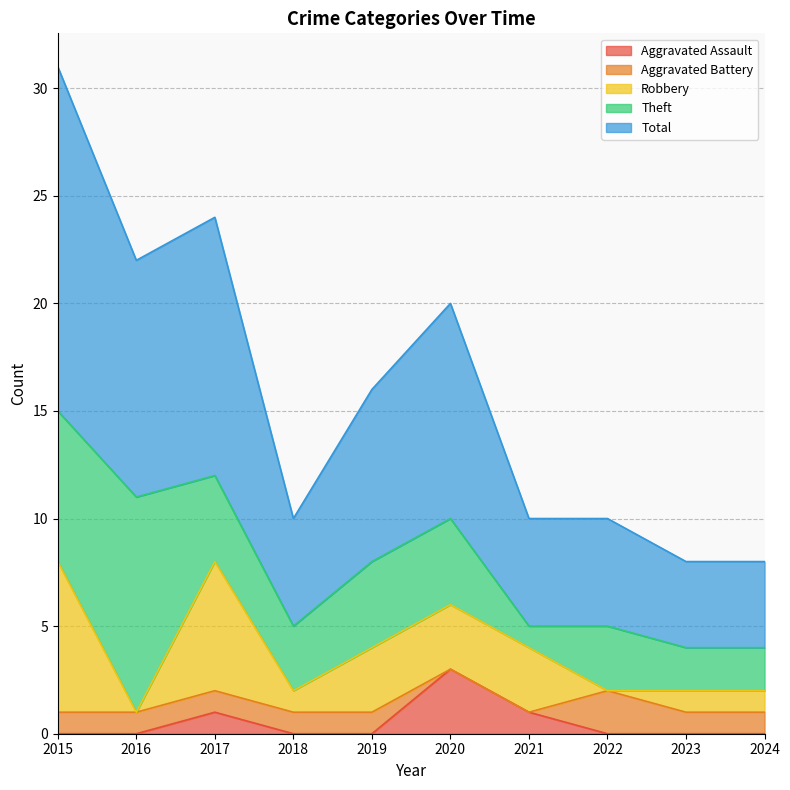

The Theft series shows 4 at 2019. True or false?

True